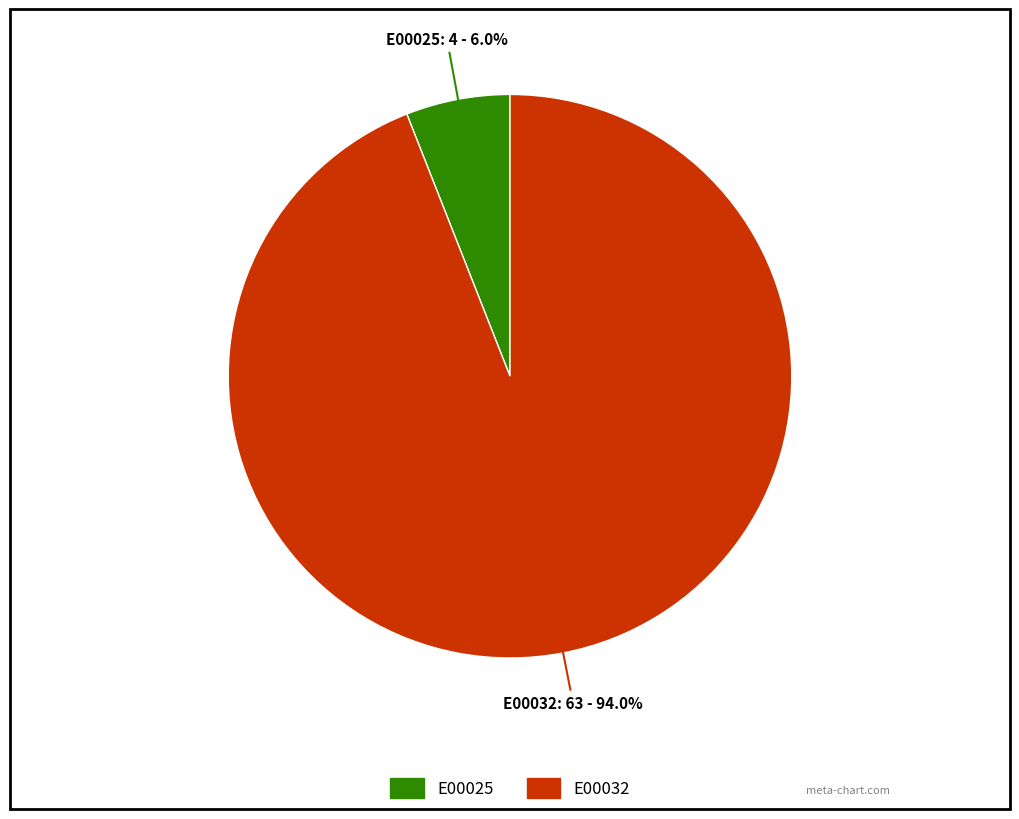

To the nearest percent, what is the difference between the E00025 and E00032 slice percentages?

88%